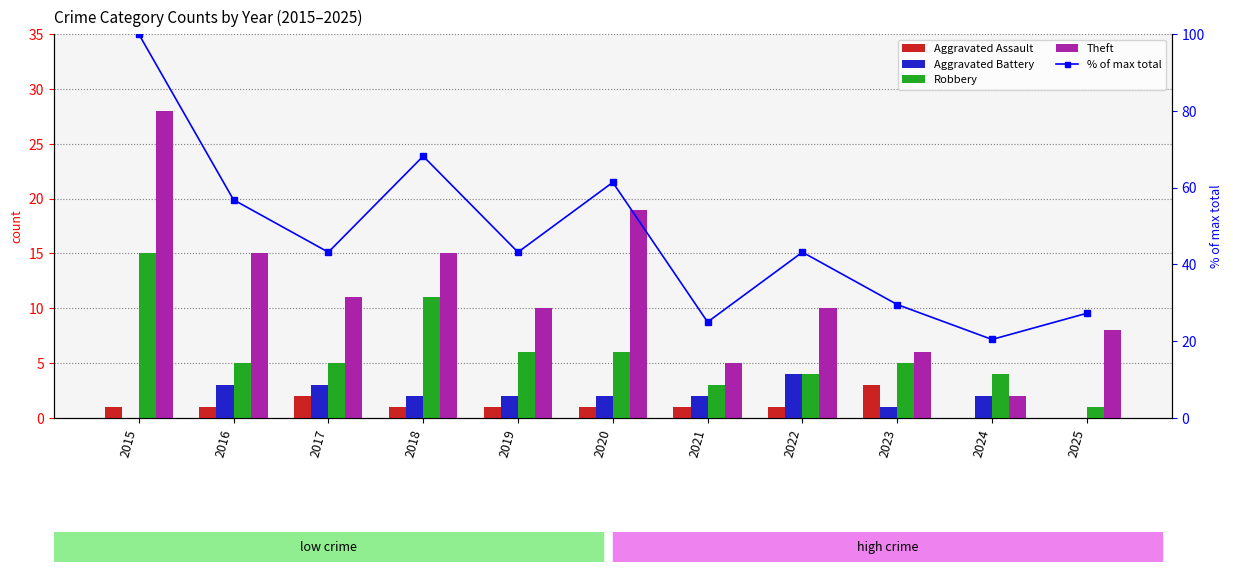

Reading left to right, what are all the values shown in this chart?

Aggravated Assault: 1.0	1.0	2.0	1.0	1.0	1.0	1.0	1.0	3.0	0.0	0.0
Aggravated Battery: 0.0	3.0	3.0	2.0	2.0	2.0	2.0	4.0	1.0	2.0	0.0
Robbery: 15.0	5.0	5.0	11.0	6.0	6.0	3.0	4.0	5.0	4.0	1.0
Theft: 28.0	15.0	11.0	15.0	10.0	19.0	5.0	10.0	6.0	2.0	8.0
% of max total: 100.0	56.8	43.2	68.2	43.2	61.4	25.0	43.2	29.5	20.5	27.3